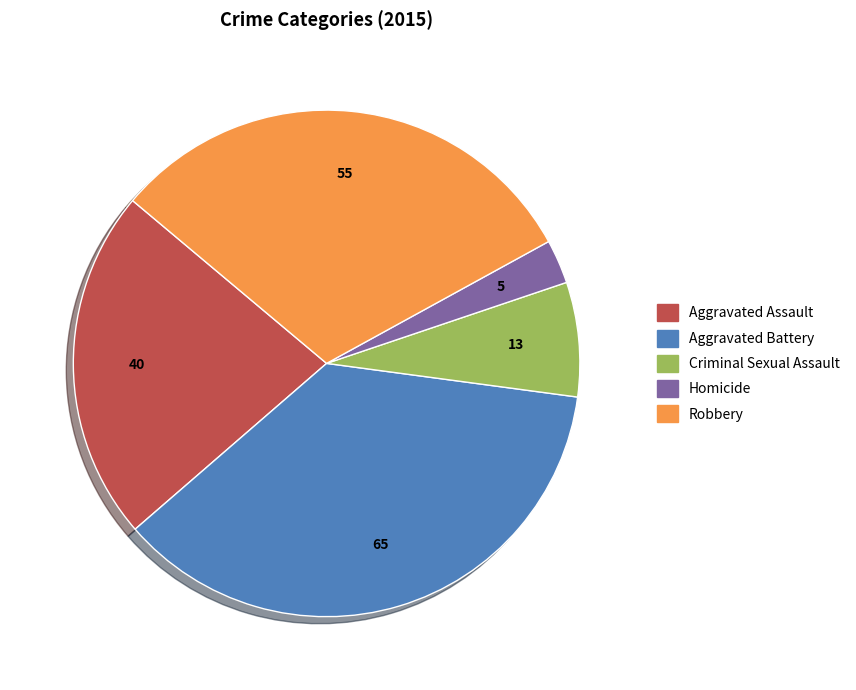

Approximately how many times larger is the value at Robbery compared to Aggravated Assault?

1.4